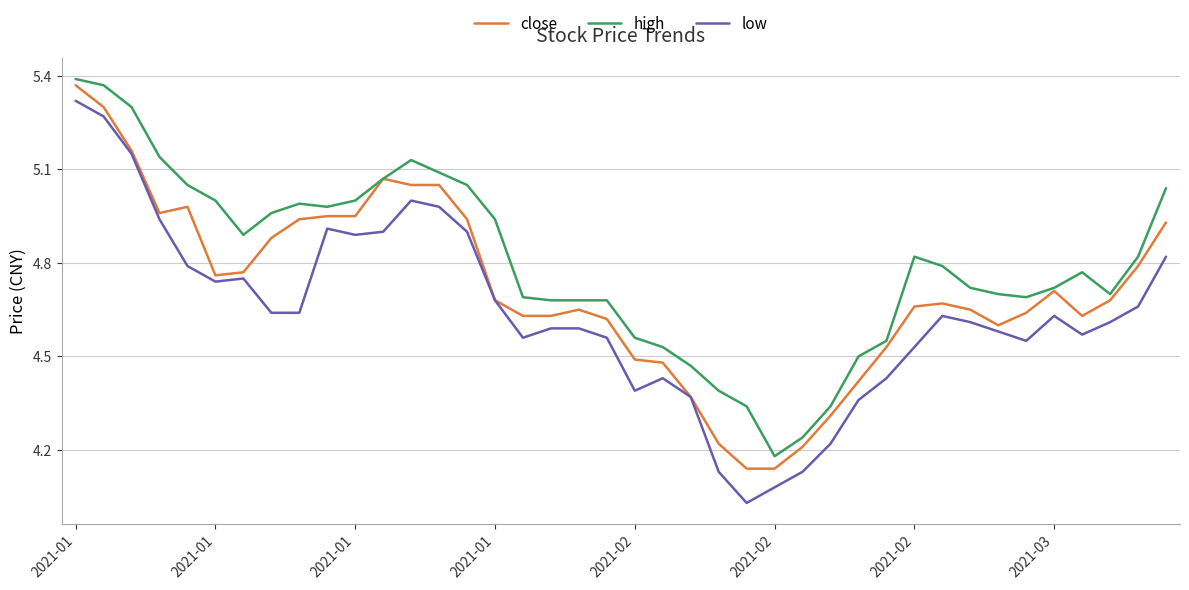

Which series has the largest total across all categories?

high